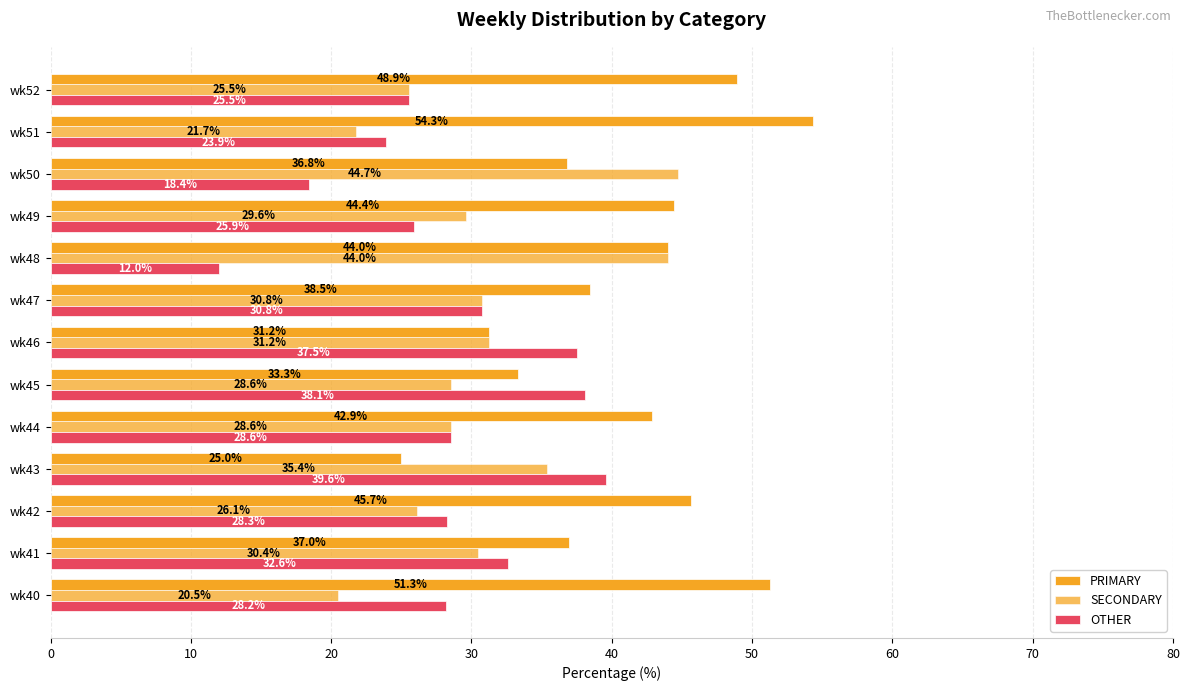

What is the highest value of the PRIMARY series?

54.3